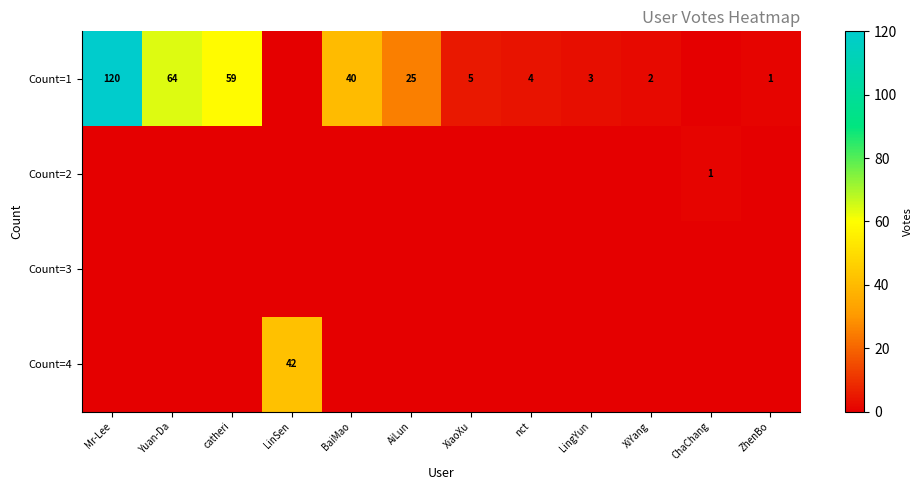

Is it true that Count=1 equals 1 at ZhenBo?

True